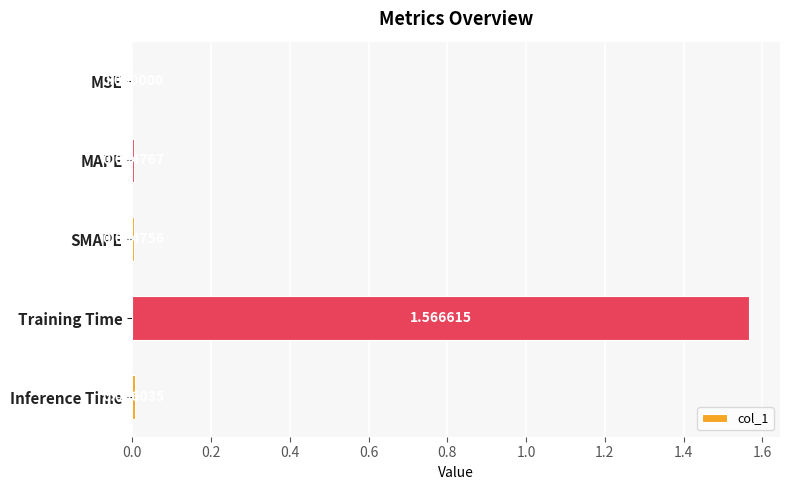

Are the bars horizontal?

Yes